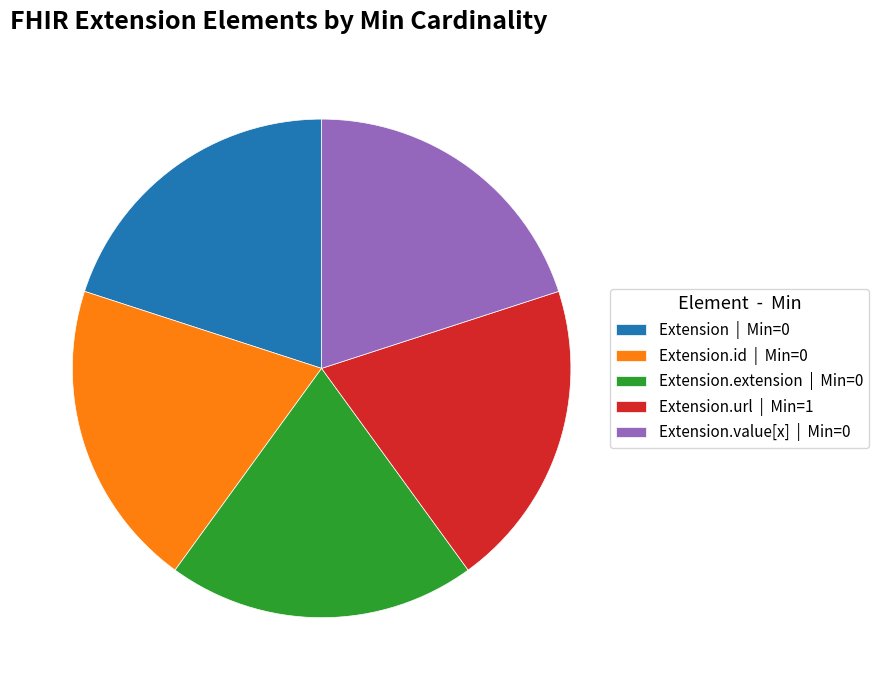

How many slices are in this pie chart?

5